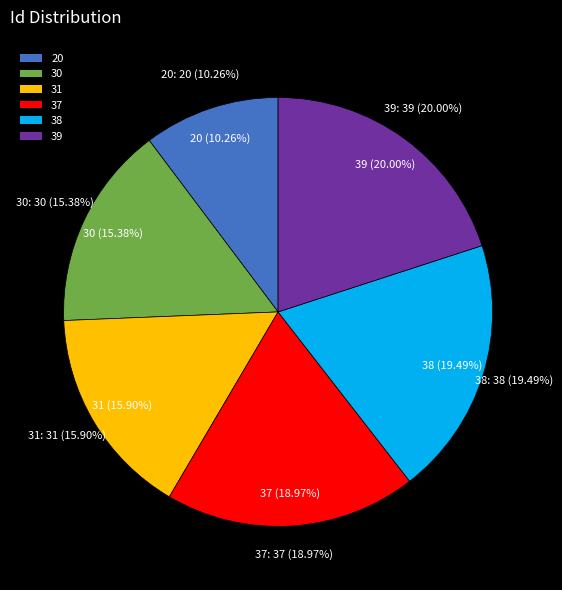

The 37 slice represents 30% of the pie. True or false?

False